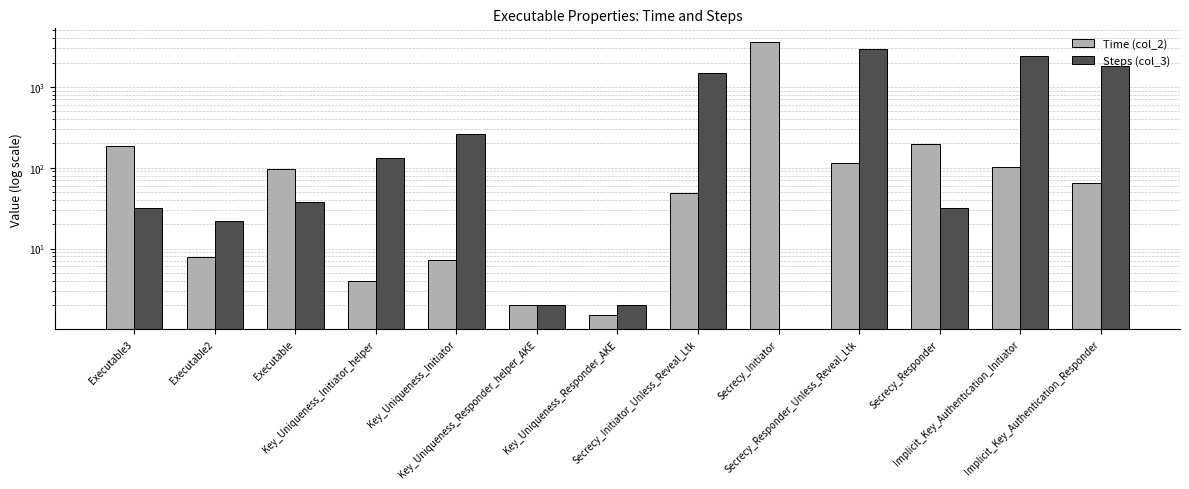

Which label corresponds to the largest value in the chart?

Secrecy_Initiator